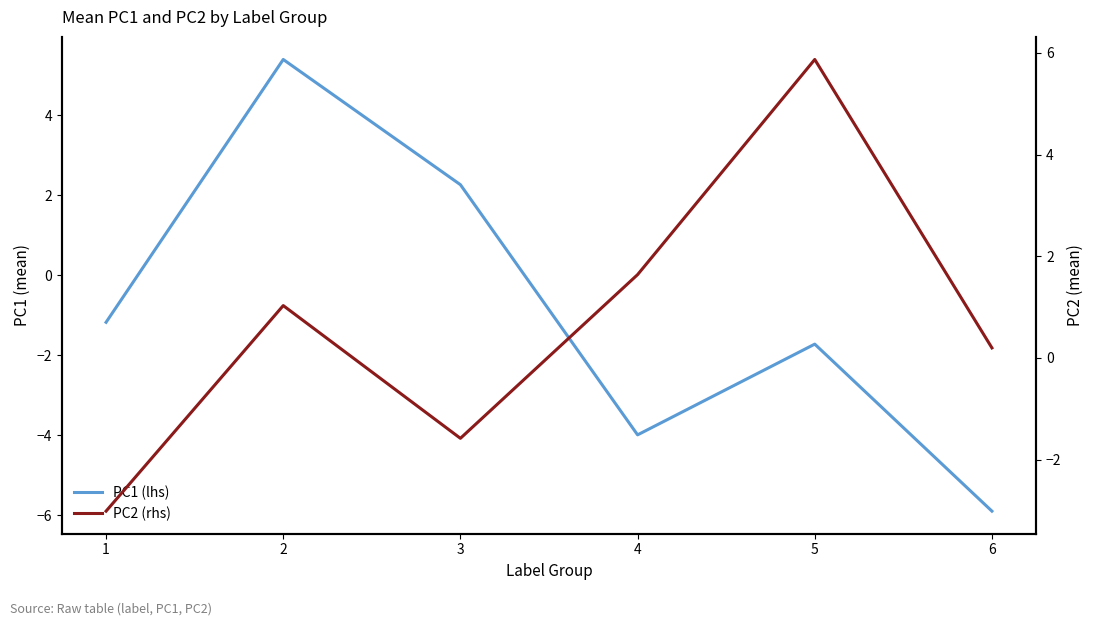

True or false: PC1 (lhs) has a value of -6.3 at 4.

False